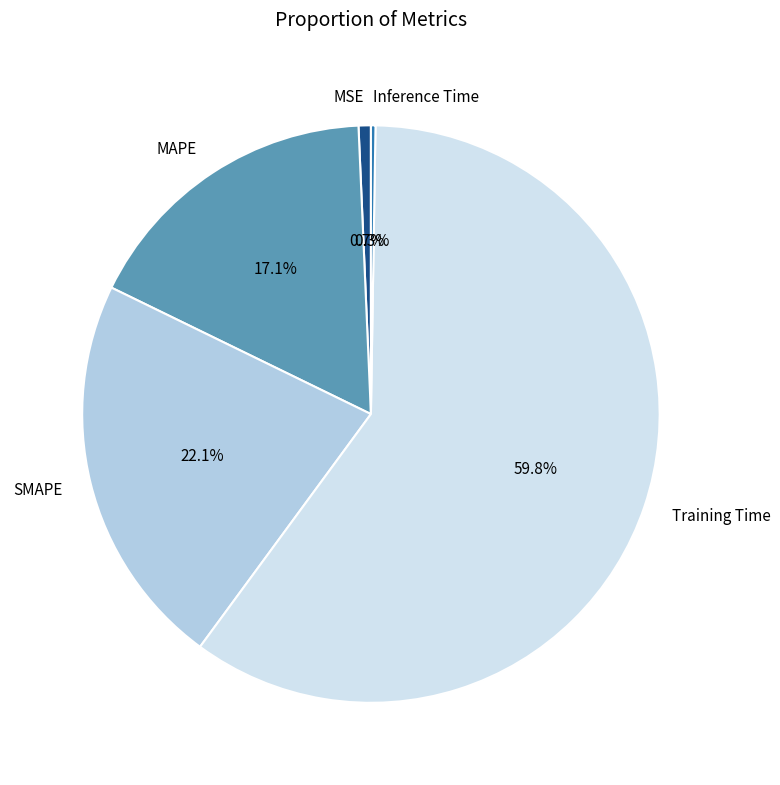

Which category has the biggest portion of the pie?

Training Time